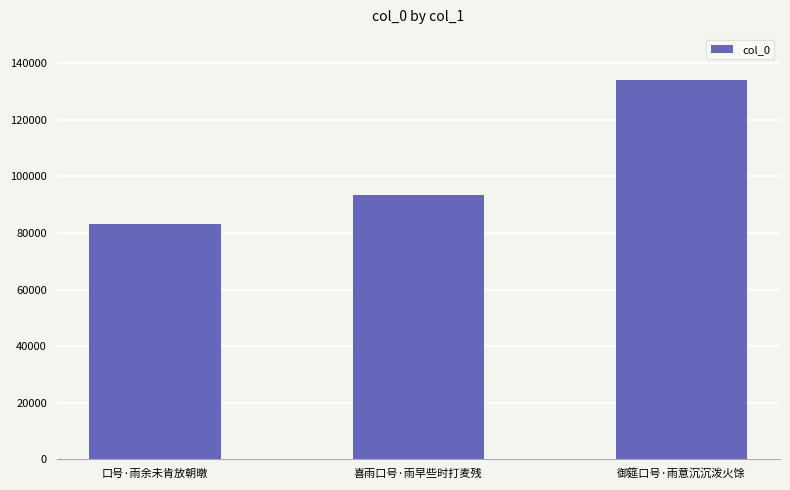

How many values are between 83316 and 133926?

3